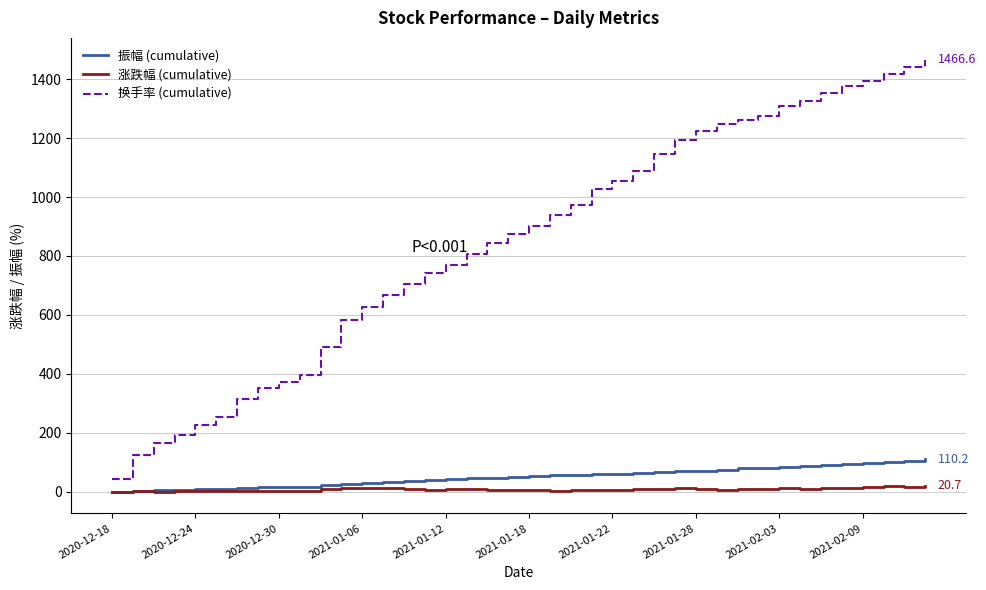

What is the maximum value shown in the chart?

1466.6